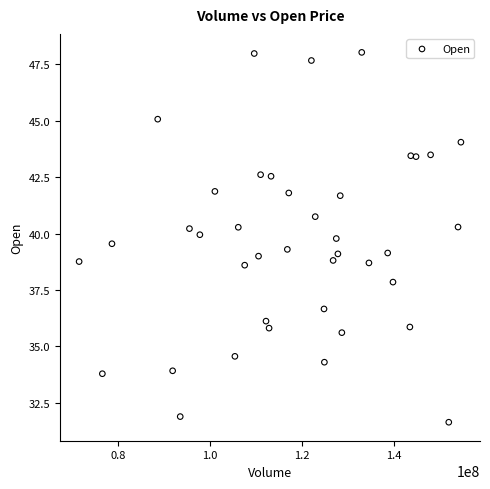

What is the range of Y values (max minus min)?

16.4